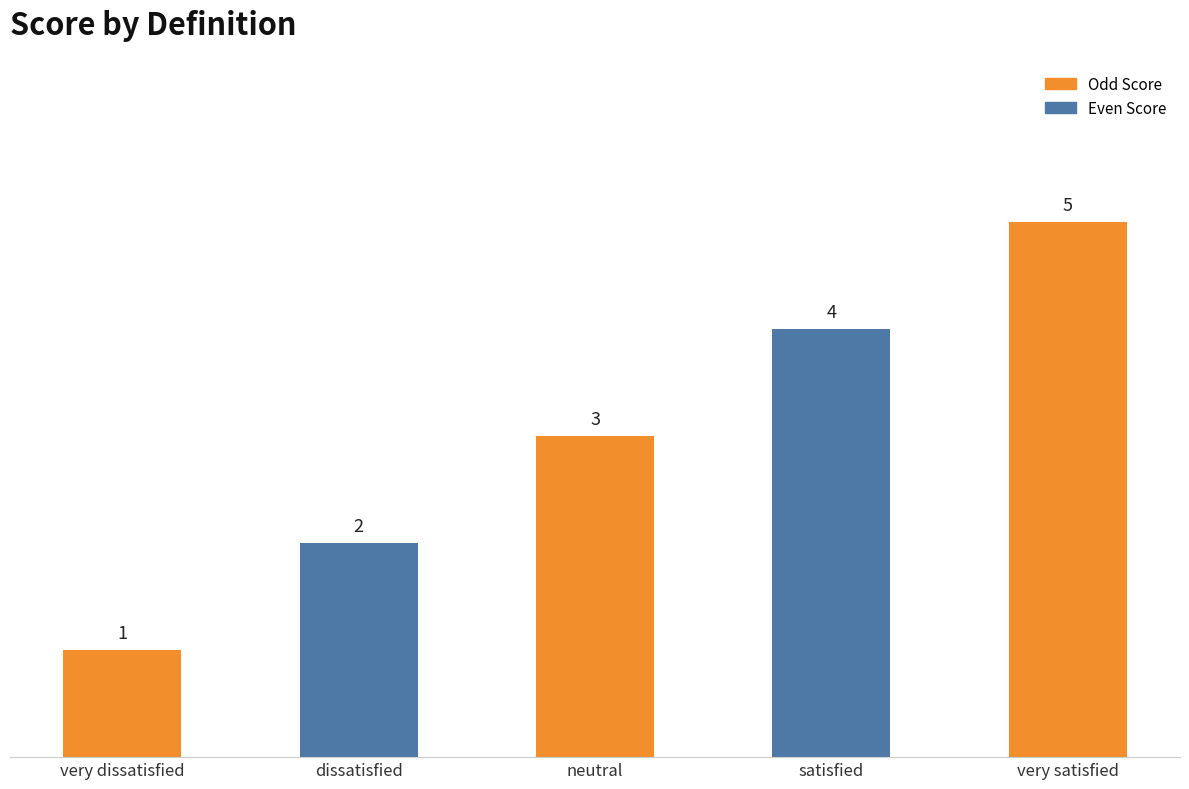

Reading right to left, list all the values displayed in this chart.

5	4	3	2	1